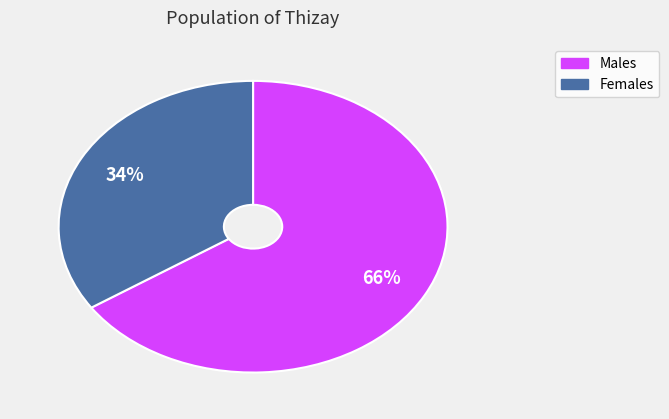

To the nearest percent, what is the average slice percentage?

50%